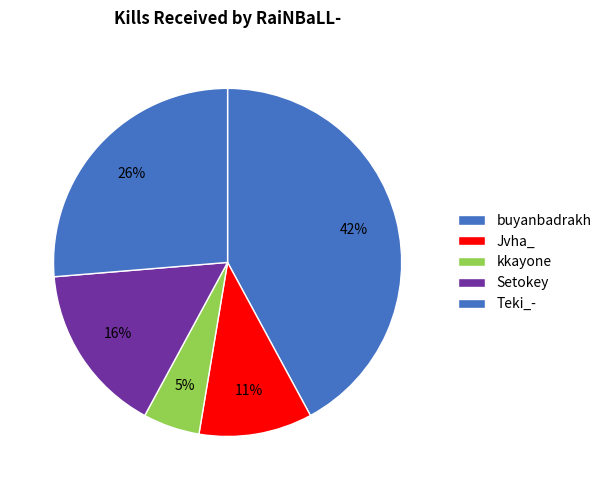

To the nearest percent, what is the difference between the kkayone and Jvha_ slice percentages?

5%